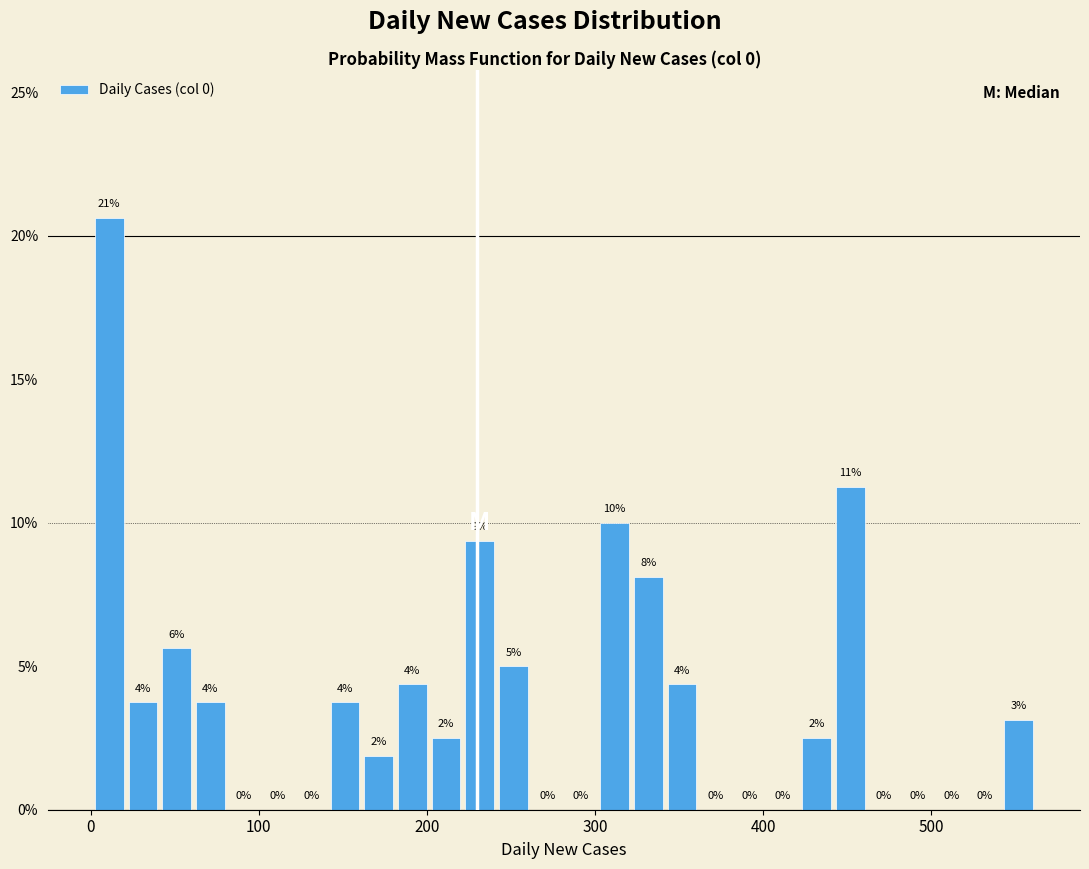

Around what value on the x-axis is the tallest bar? Give the approximate position of its centre, as read against the axis.

10